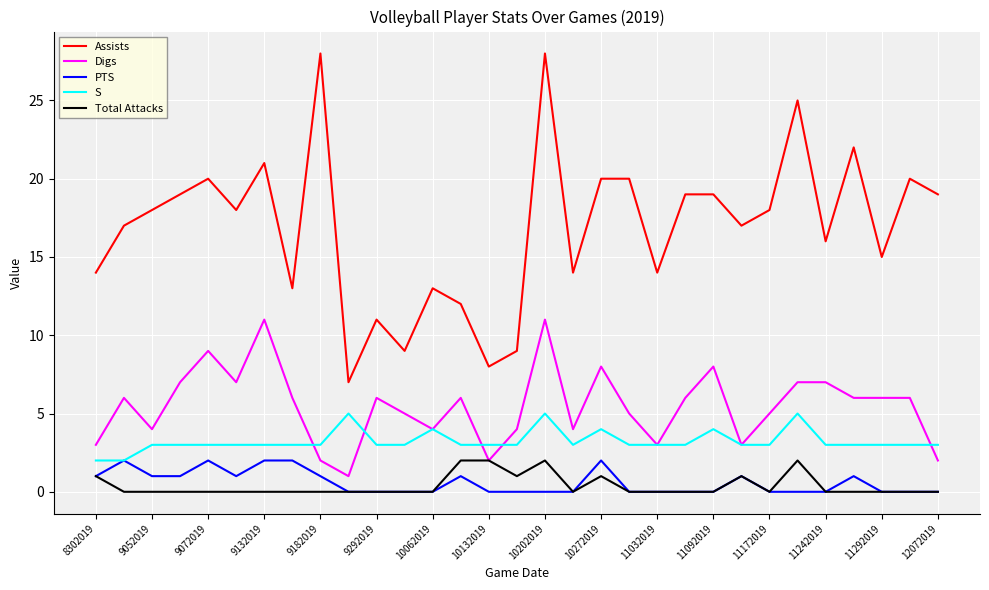

Which series has the largest range (max minus min)?

Assists